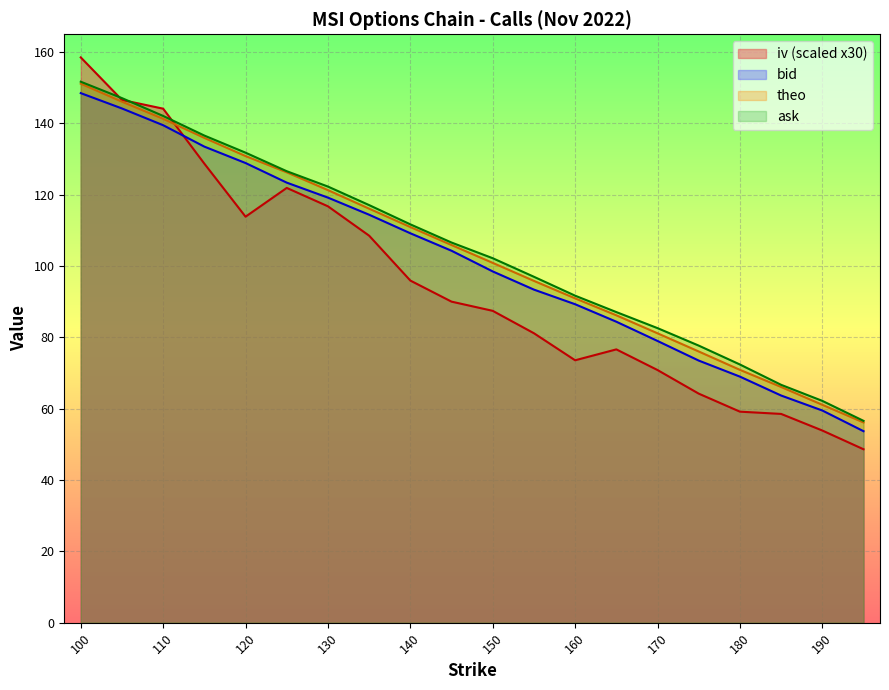

What are all the series names shown in the legend?

iv (scaled x30), bid, theo, ask